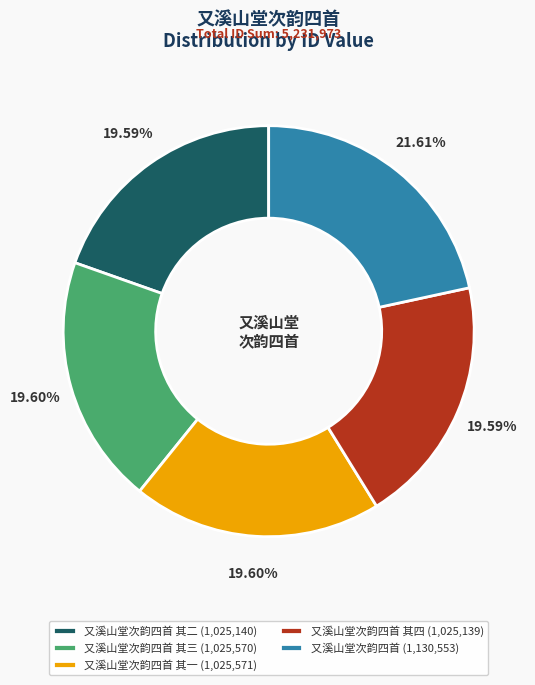

Which category has the biggest portion of the pie?

又溪山堂次韵四首 (1,130,553)